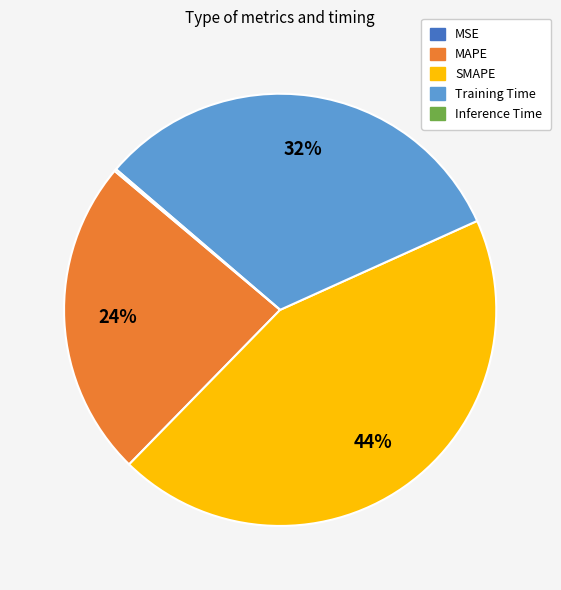

Which category has the biggest portion of the pie?

SMAPE